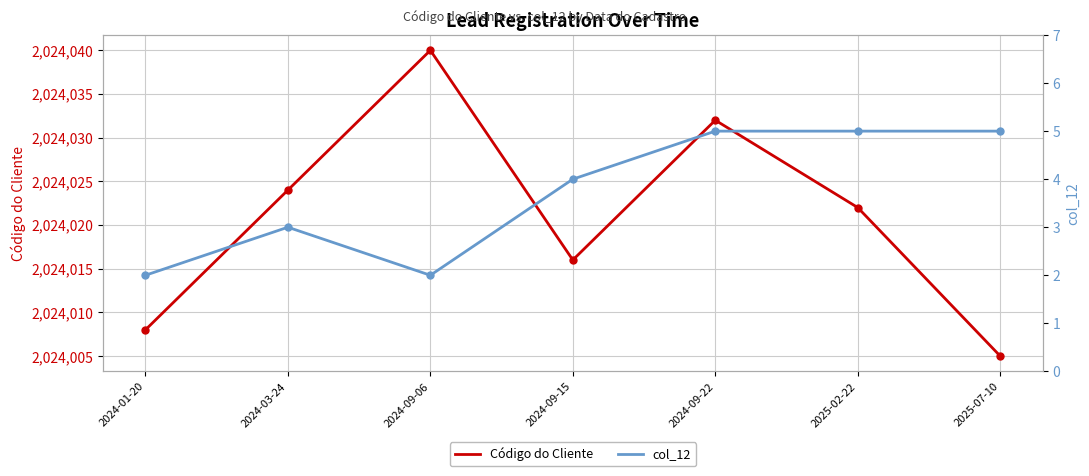

At which category does col_12 reach its first local valley?

2024-09-06